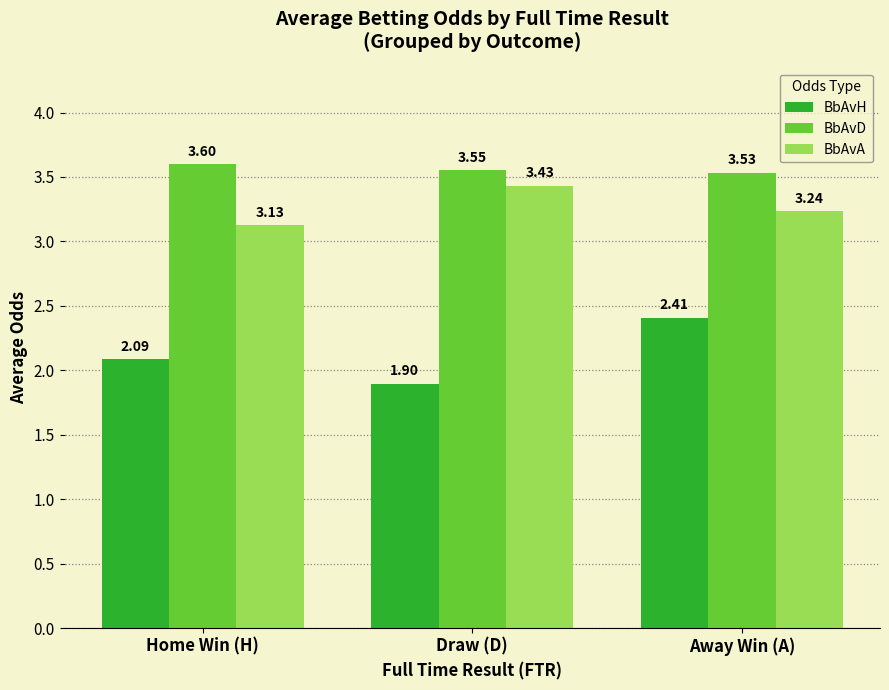

Is the value of BbAvA at Draw (D) greater than the value of BbAvD at Away Win (A)?

No